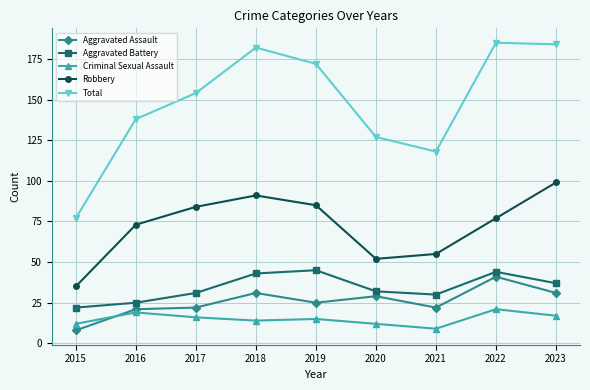

What is the difference between the highest and lowest values at 2023?

167